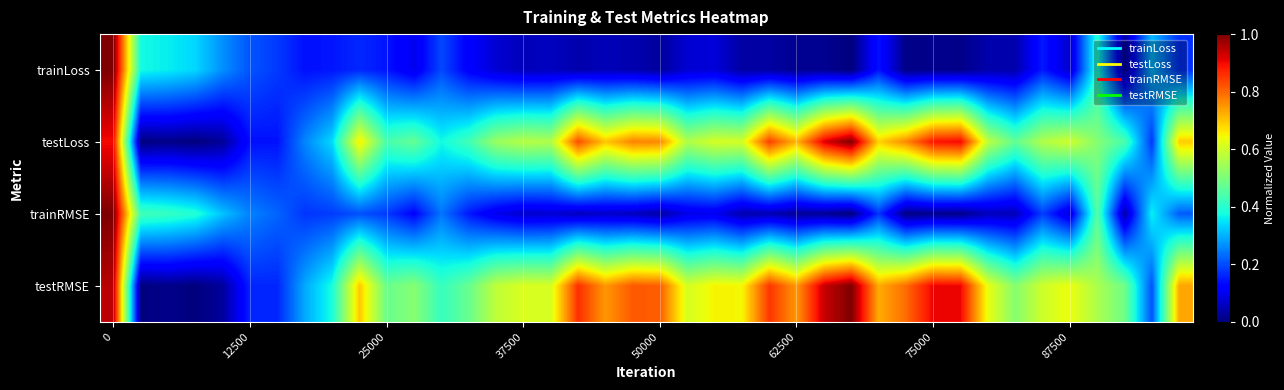

Which series has the largest total across all categories?

testRMSE